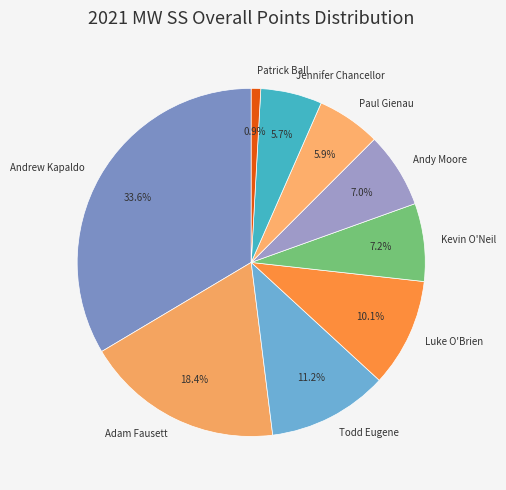

Is there a majority slice in this chart?

No